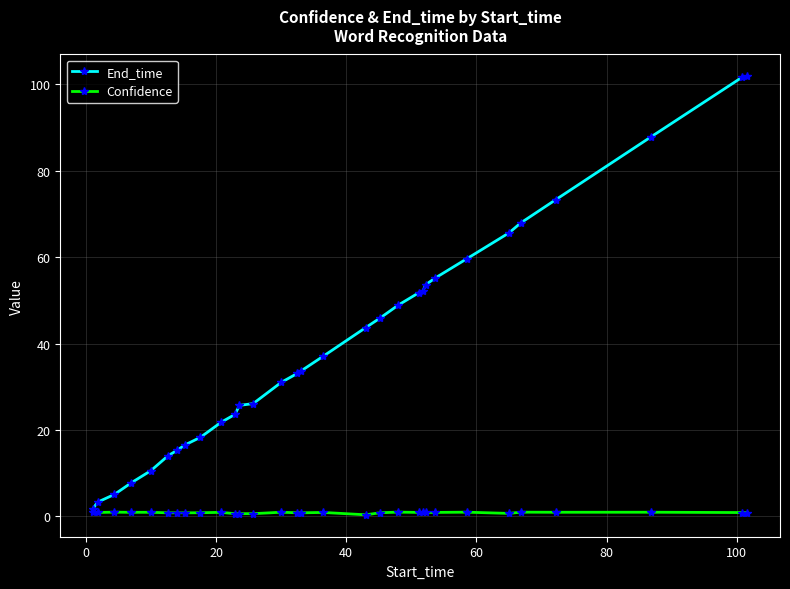

Which series has the largest total across all categories?

End_time